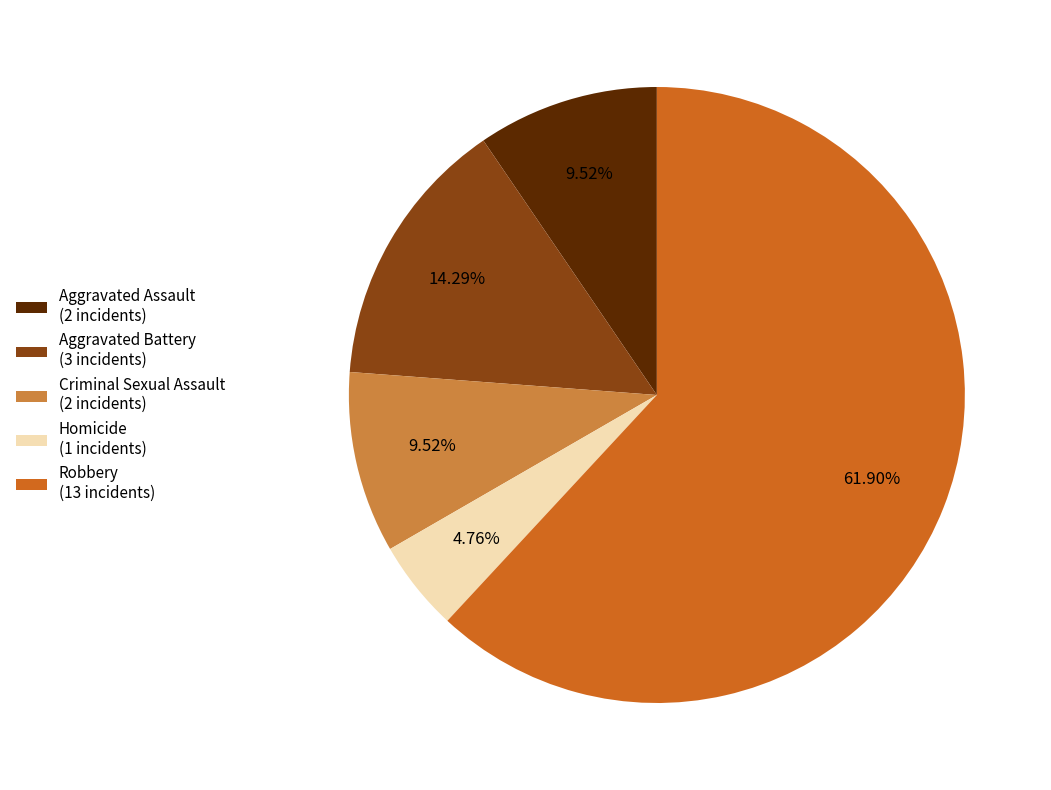

True or false: Robbery accounts for 62% of the total.

True